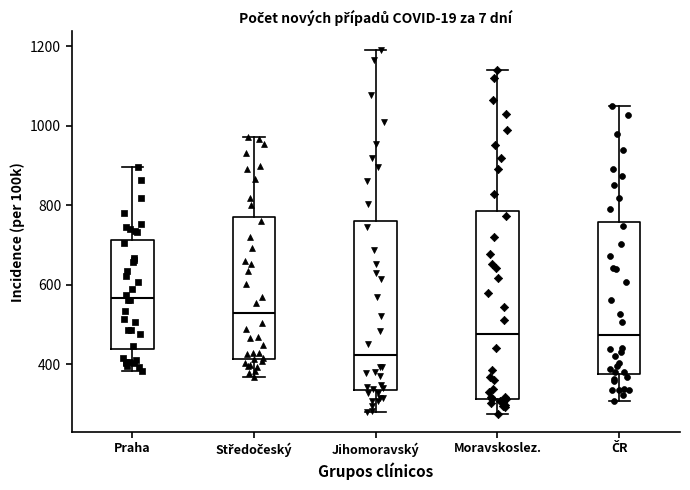

Which box is the tallest, from its lower edge to its upper edge?

Moravskoslez.